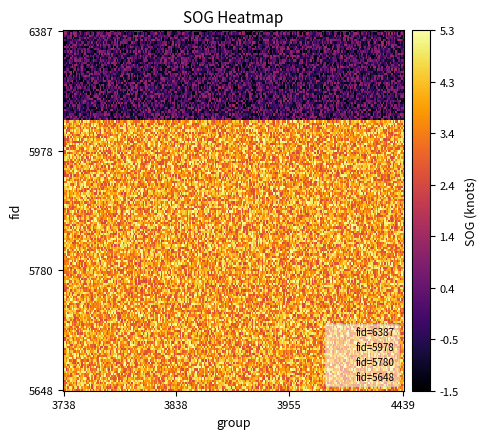

What value does the 5978 series have at 3738?

3.8